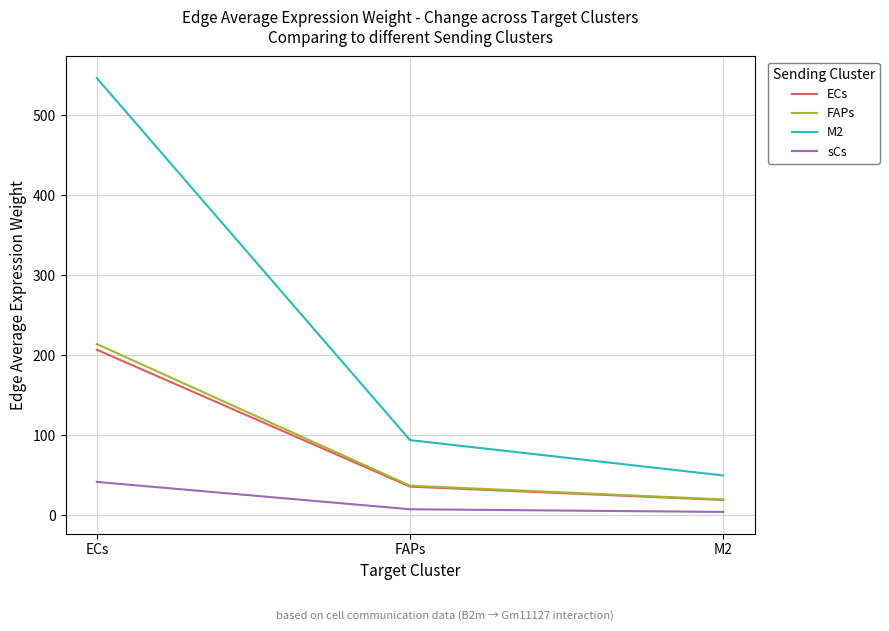

What is the minimum value for sCs?

3.7